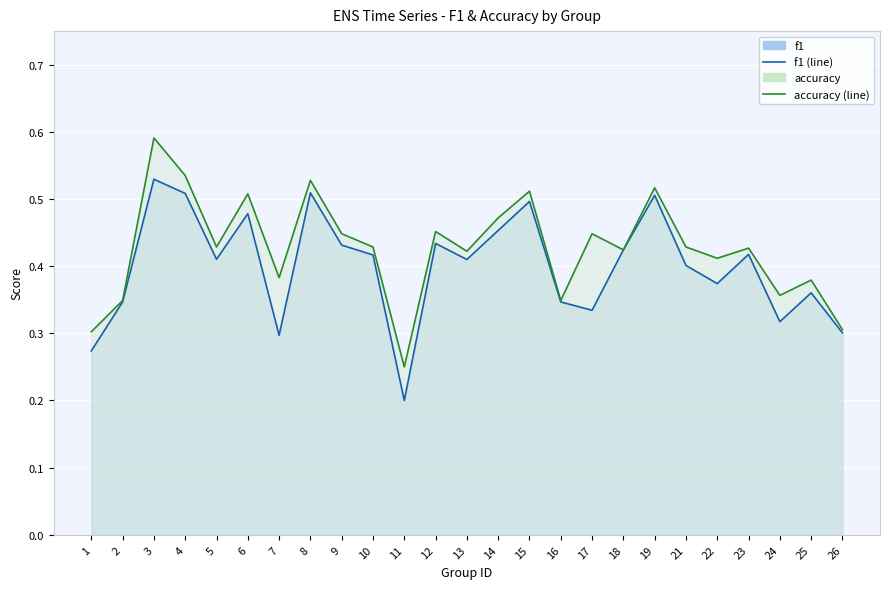

True or false: f1 and accuracy cross at least once.

False